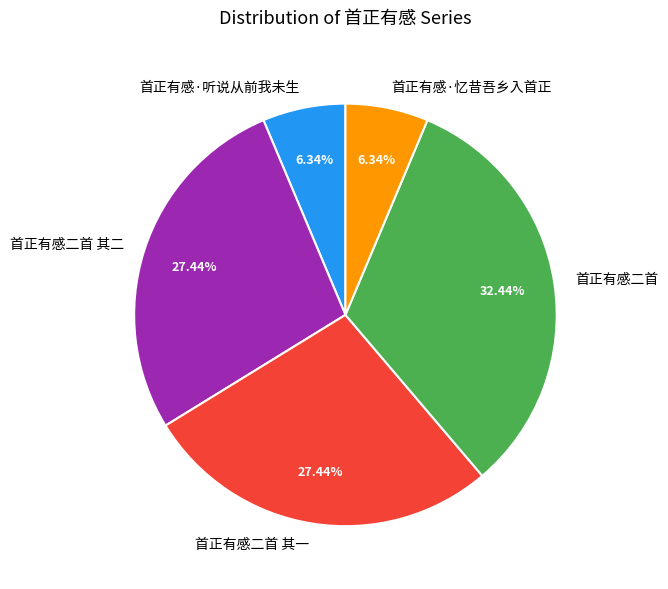

What is the ratio of the value at 首正有感二首 其二 to the value at 首正有感·听说从前我未生?

4.3